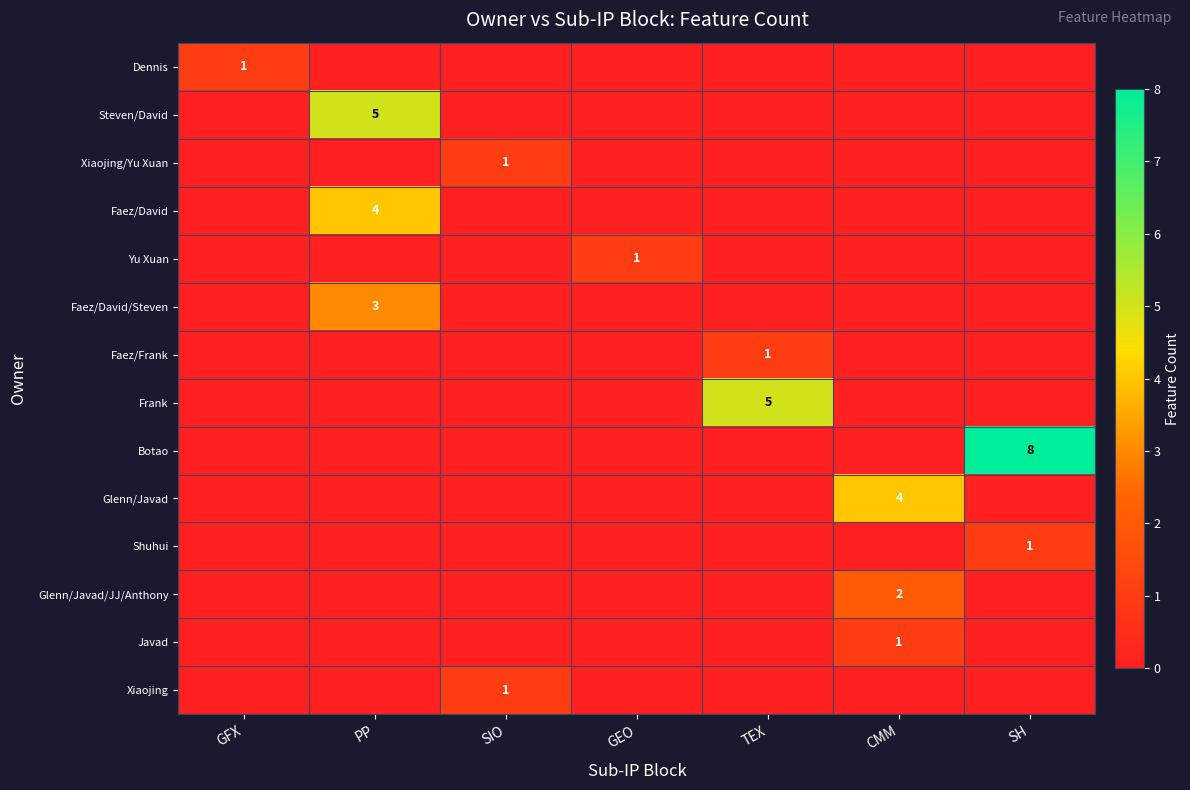

The value of Xiaojing/Yu Xuan at SIO is 0. True or false?

False